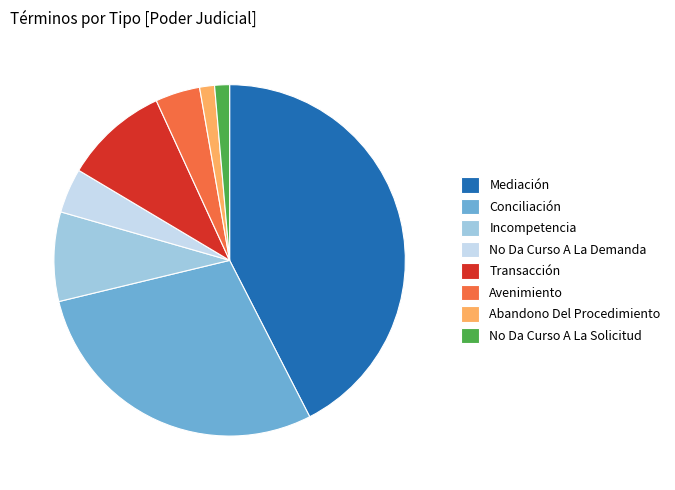

What is the ratio of the value at Transacción to the value at Conciliación?

0.3